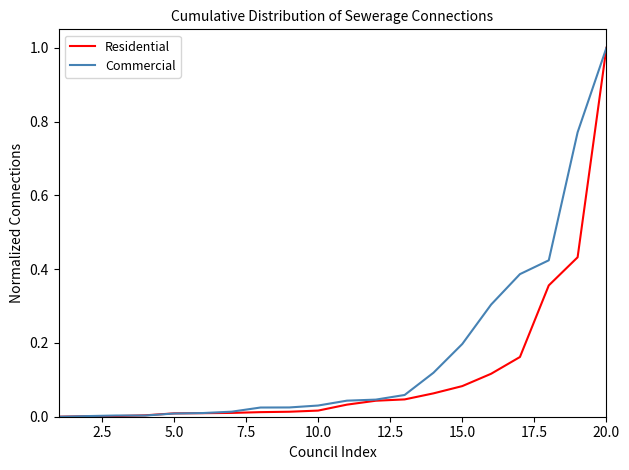

Which series has the largest total across all categories?

Commercial